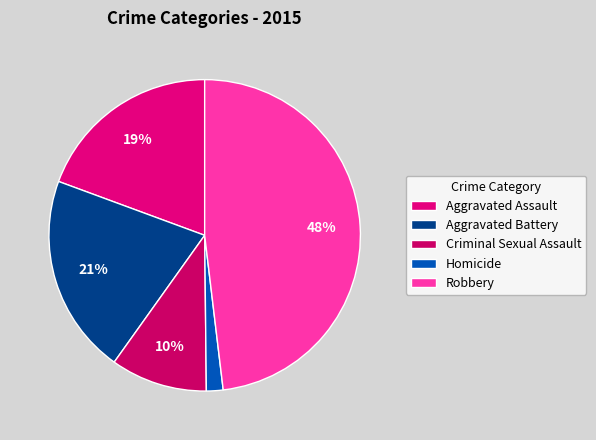

Which slice is the largest?

Robbery